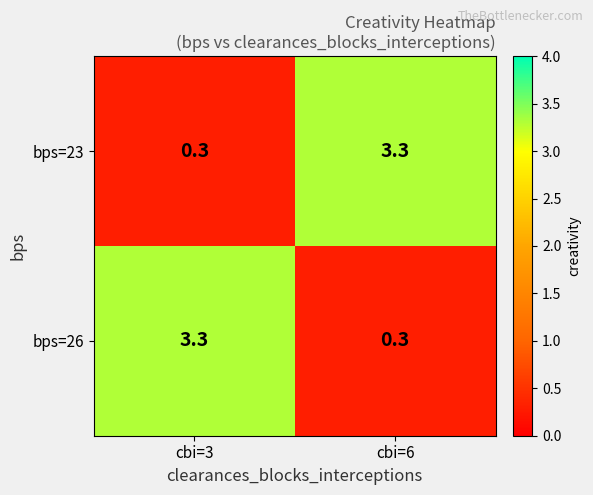

What value does the bps=26 series have at cbi=3?

3.3